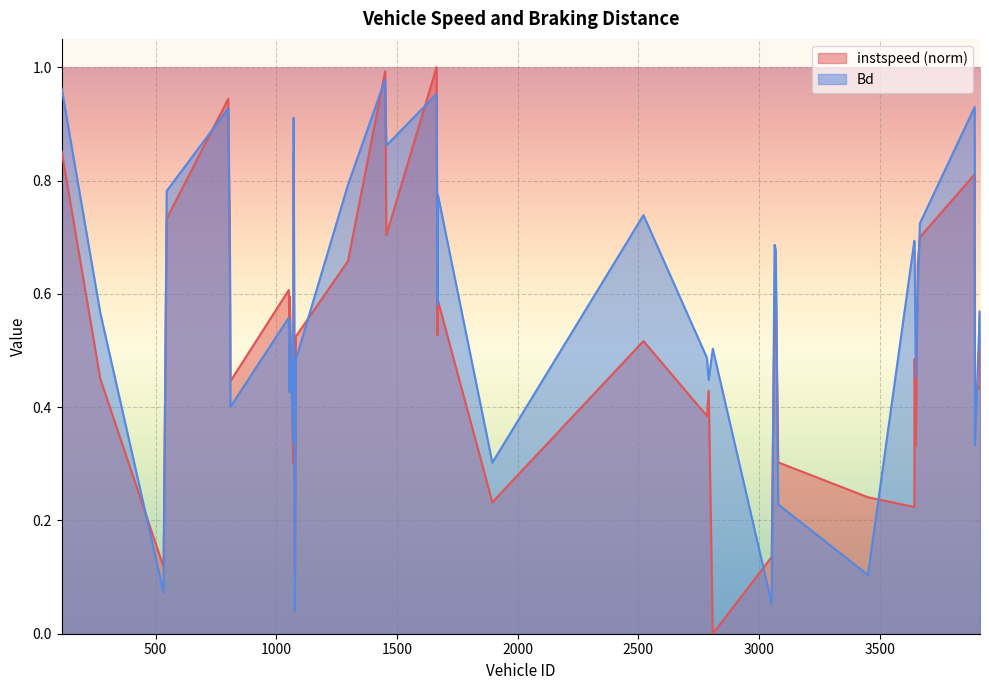

What are all the series names shown in the legend?

instspeed (norm), Bd